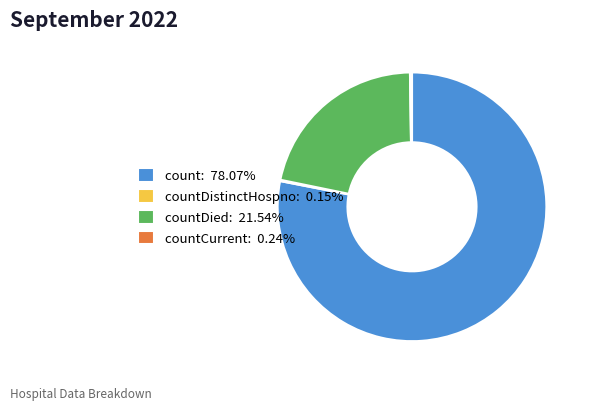

Is count: 78.07% the majority of the pie?

Yes